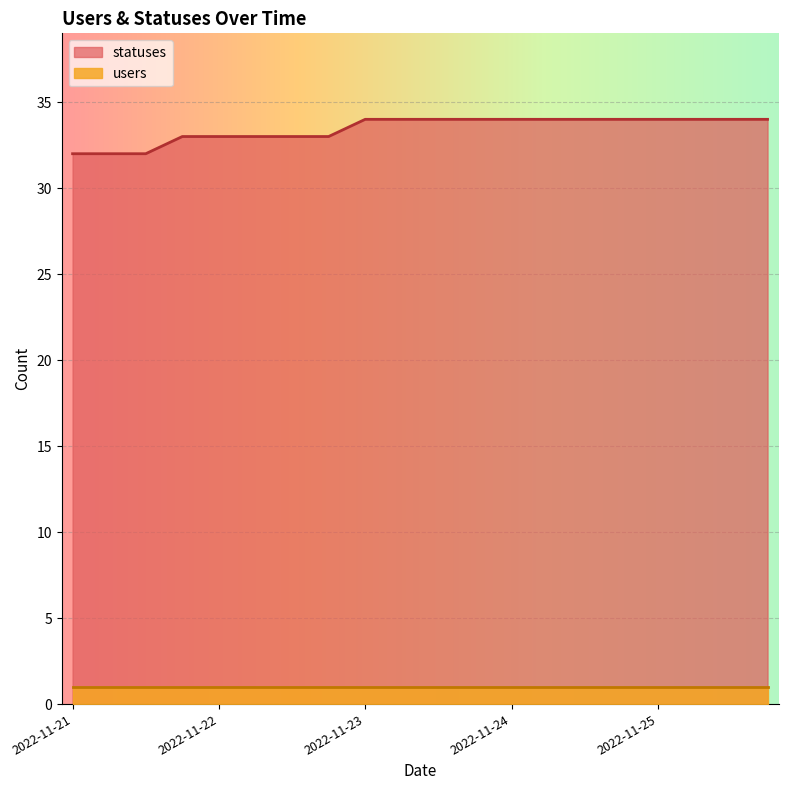

The value of users at 2022-11-21 is 1. True or false?

True